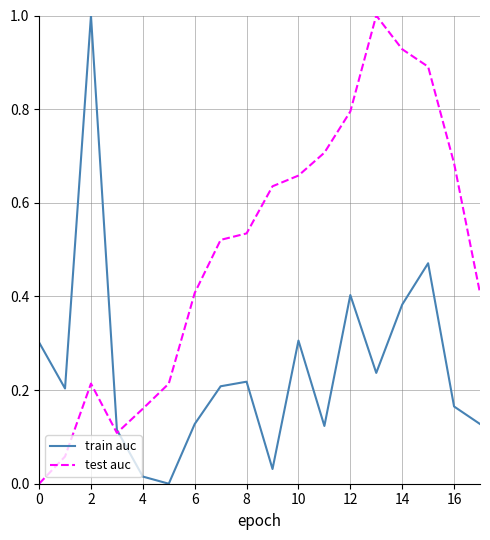

Which series has the largest total across all categories?

test auc